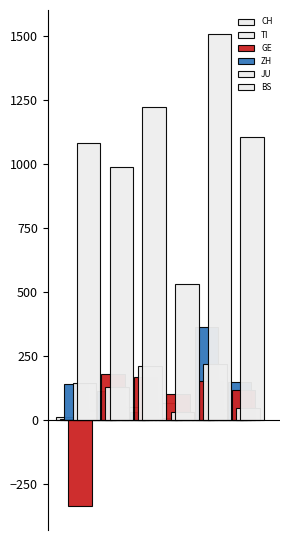

Count the number of data series in this chart.

6